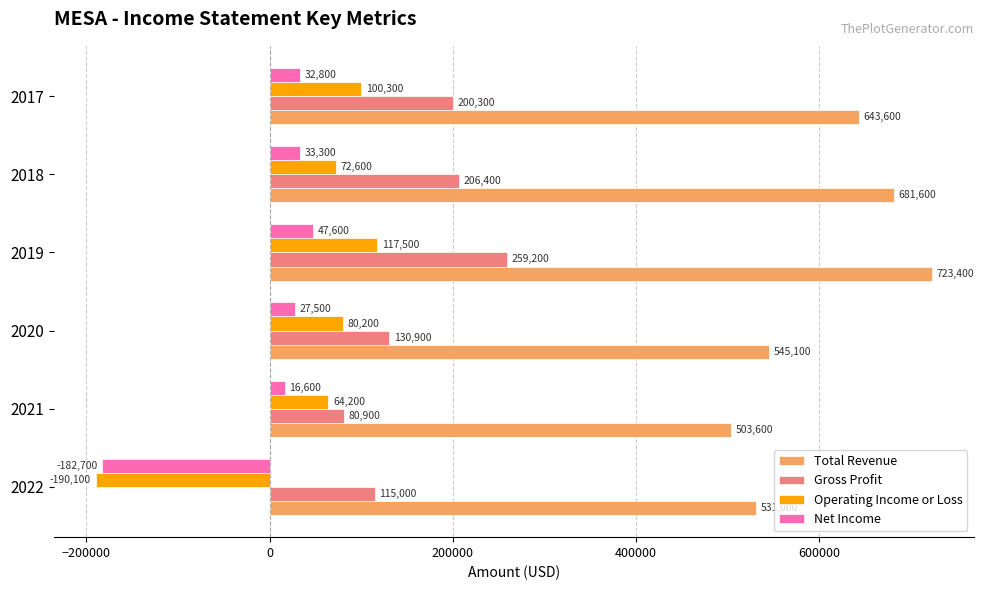

Which series has the widest spread of values?

Operating Income or Loss